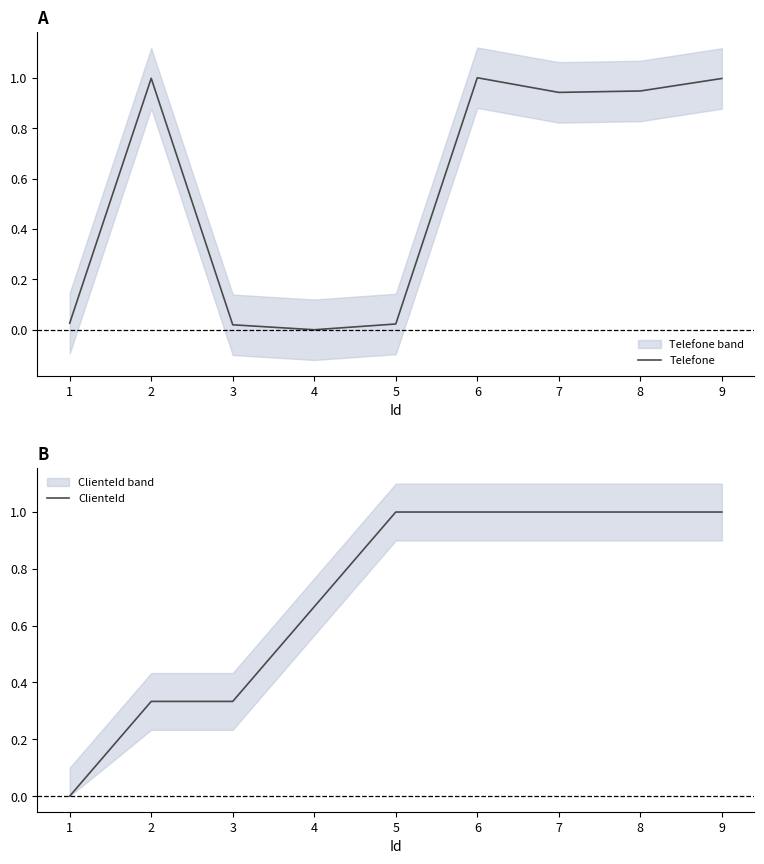

True or false: ClienteId and Telefone cross at least once.

True